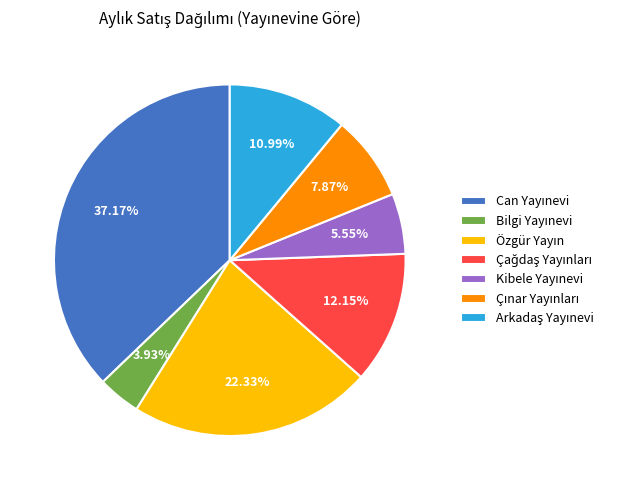

Is there any slice that represents more than half of the pie?

No